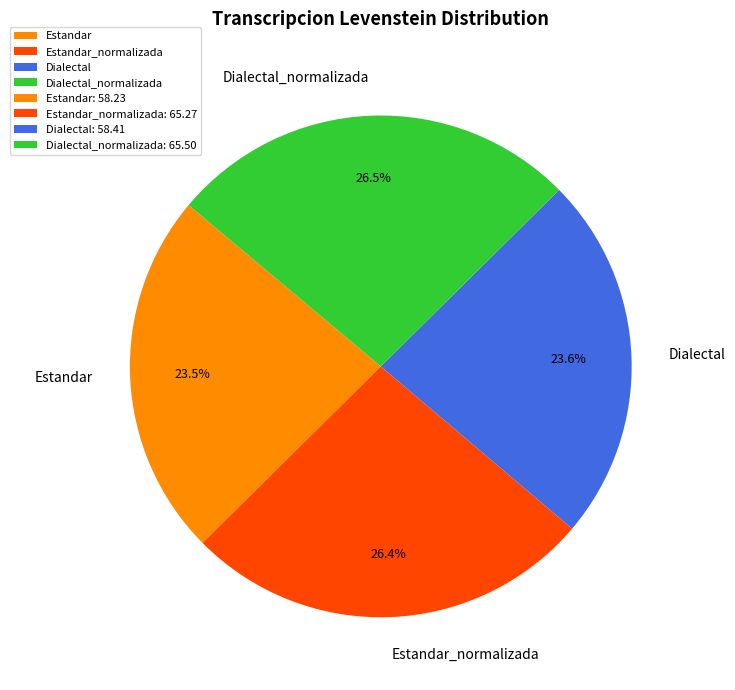

What is the ratio of the value at Dialectal_normalizada to the value at Estandar?

1.1